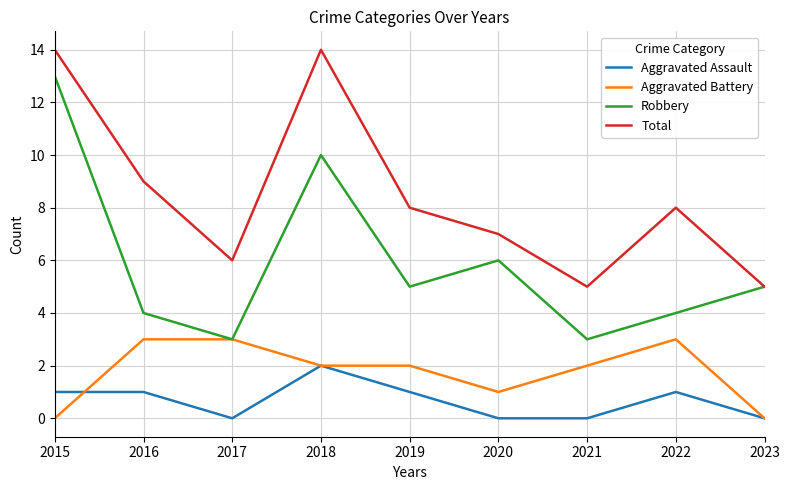

Which series has the widest spread of values?

Robbery